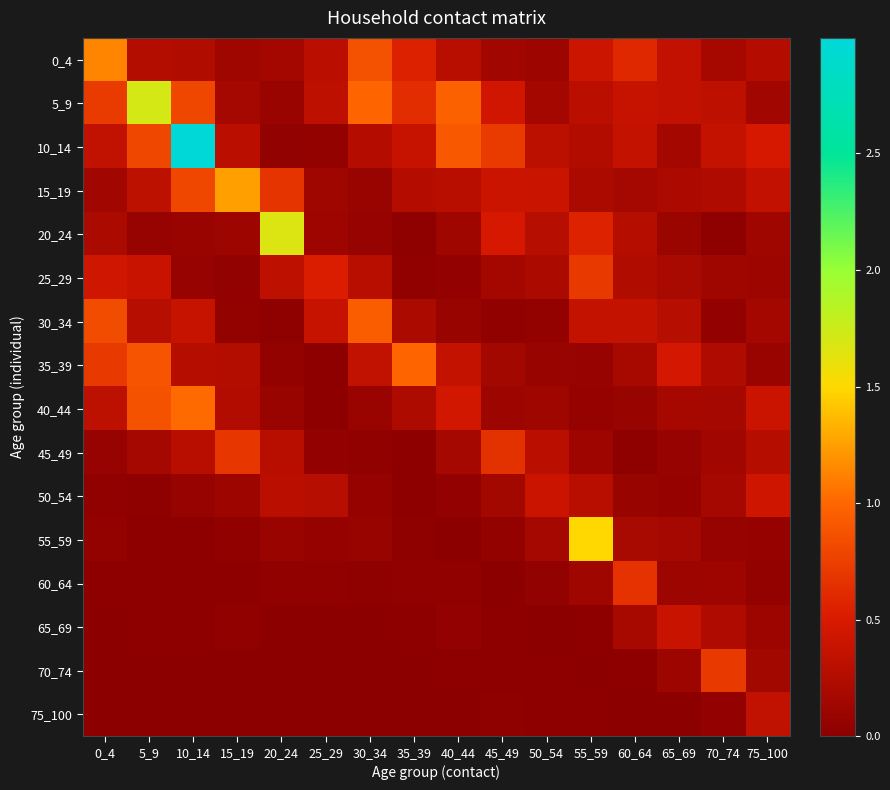

At which category is the sum across all series the highest?

10_14